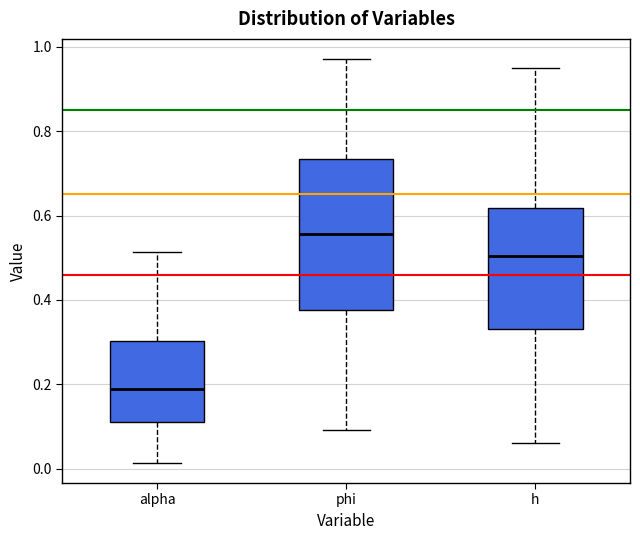

Reading left to right, read every box against the y-axis: the position of its median line, the range the box covers, and the ends of its whiskers. The values are not printed on the chart, so give them approximately, as read against the axis.

alpha: median 0.18, box 0.10 to 0.30, whiskers 0.02 to 0.52
phi: median 0.56, box 0.38 to 0.74, whiskers 0.10 to 0.98
h: median 0.50, box 0.34 to 0.62, whiskers 0.06 to 0.96